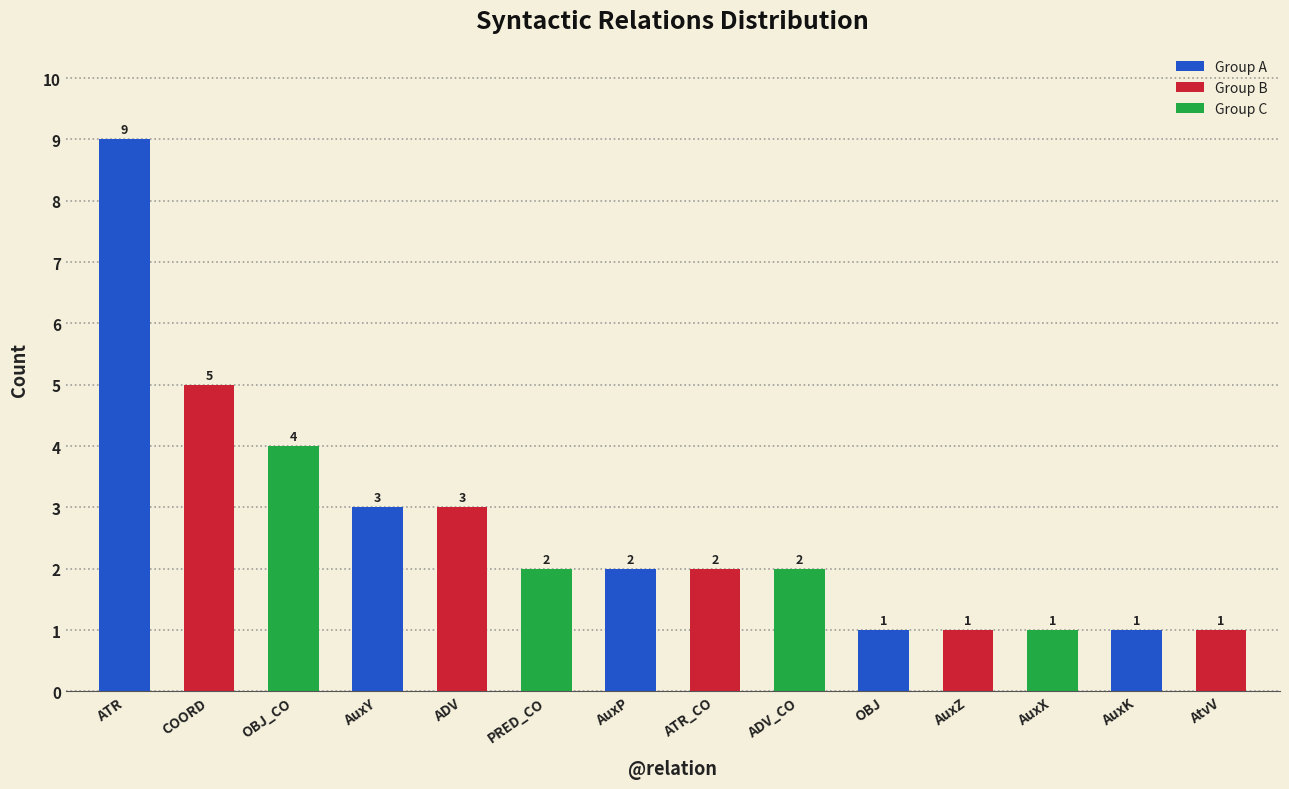

Between OBJ and AuxP, which is larger?

AuxP